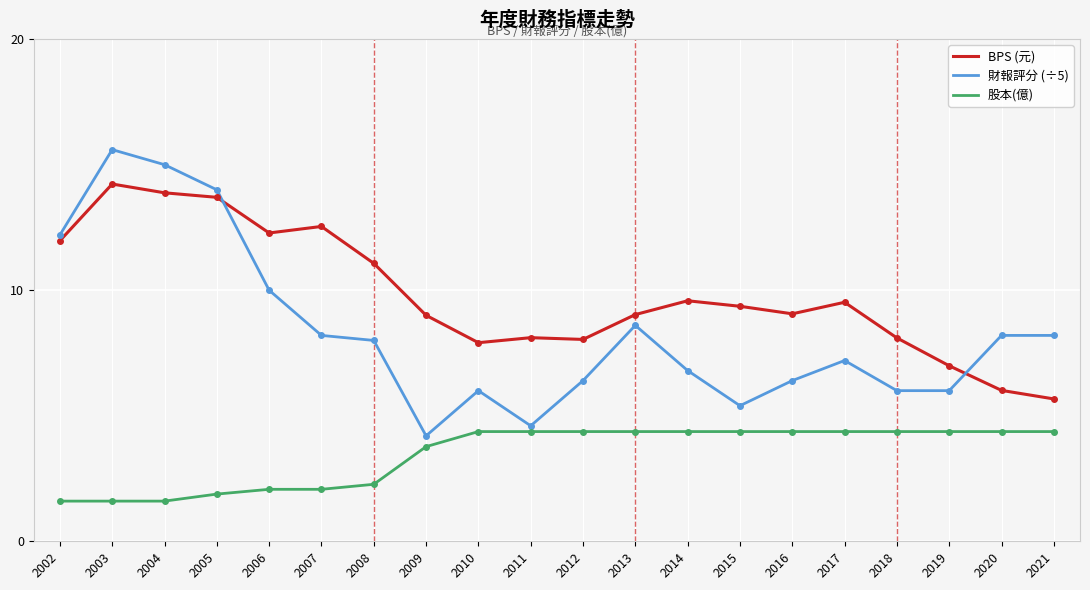

What is the lowest value of the 財報評分 (÷5) series?

4.2